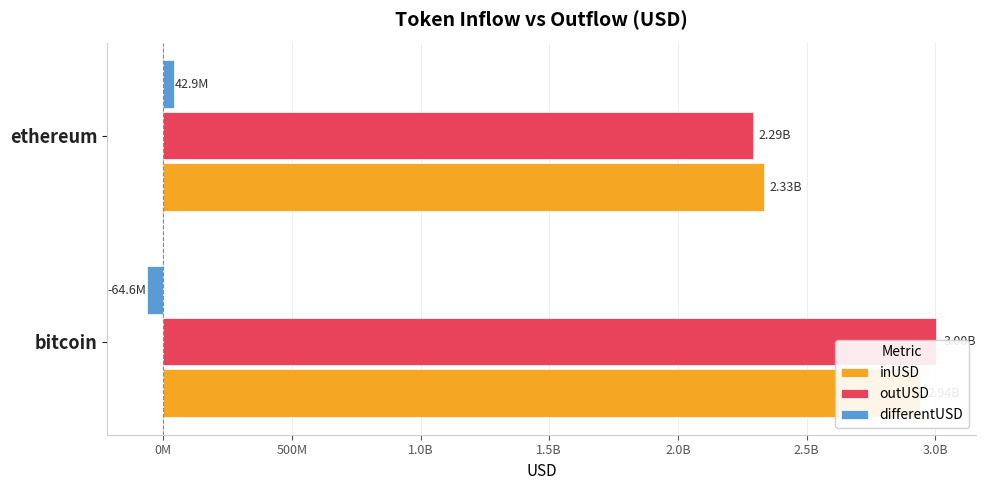

Is the value of inUSD at bitcoin greater than the value of outUSD at bitcoin?

No